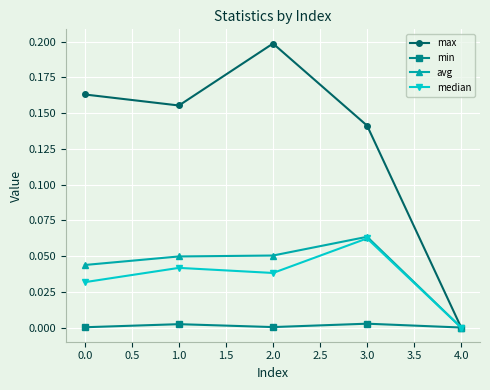

Does the chart have visible grid lines?

Yes